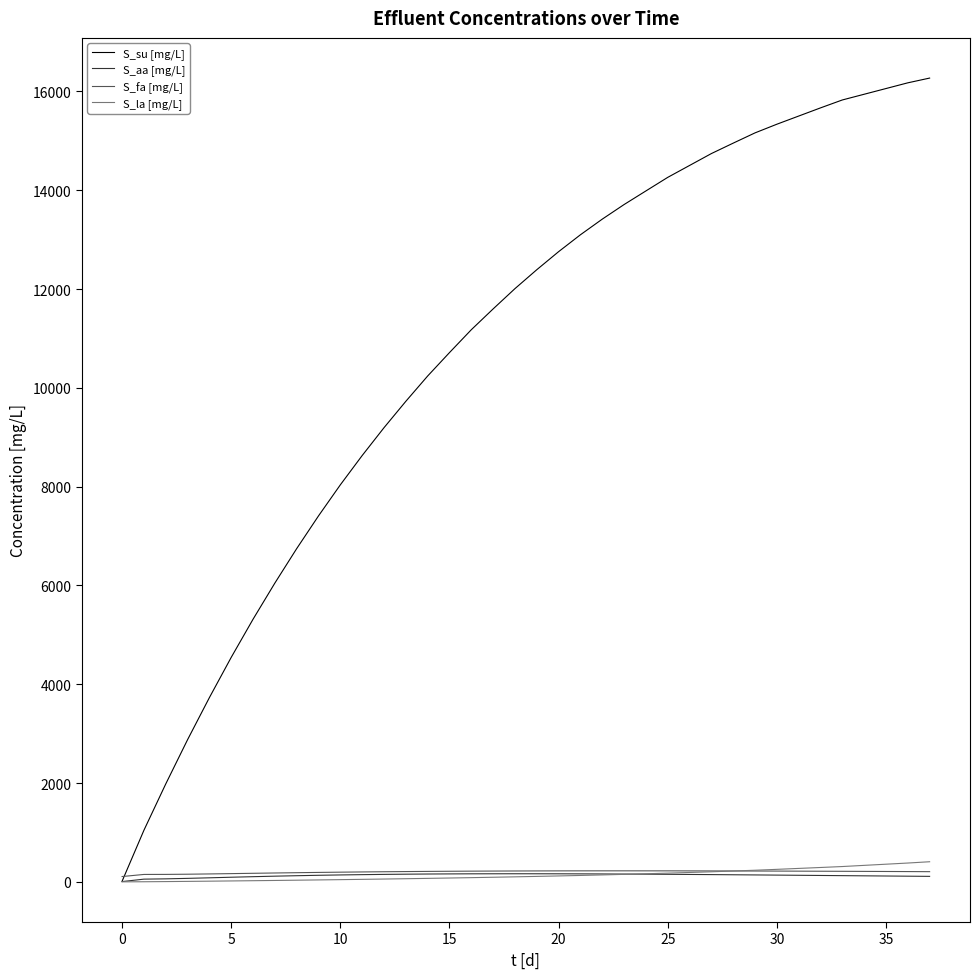

Does the chart display data point markers on the line(s)?

No